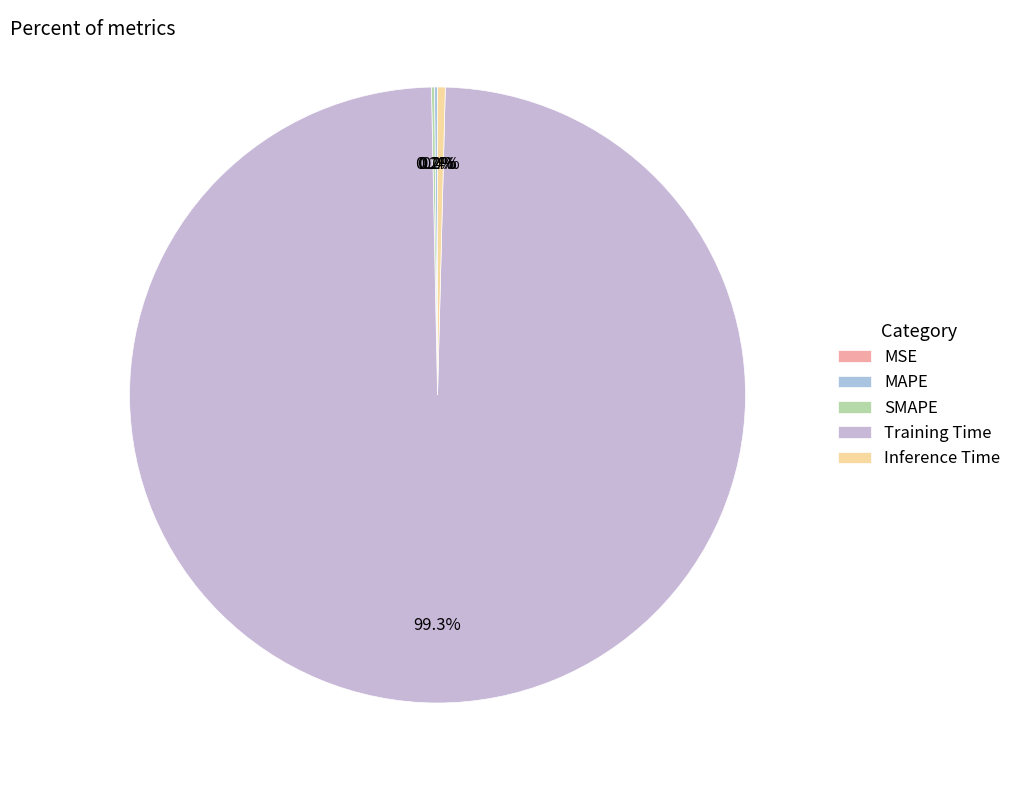

To the nearest percent, what is the difference between the MSE and Training Time slice percentages?

99%